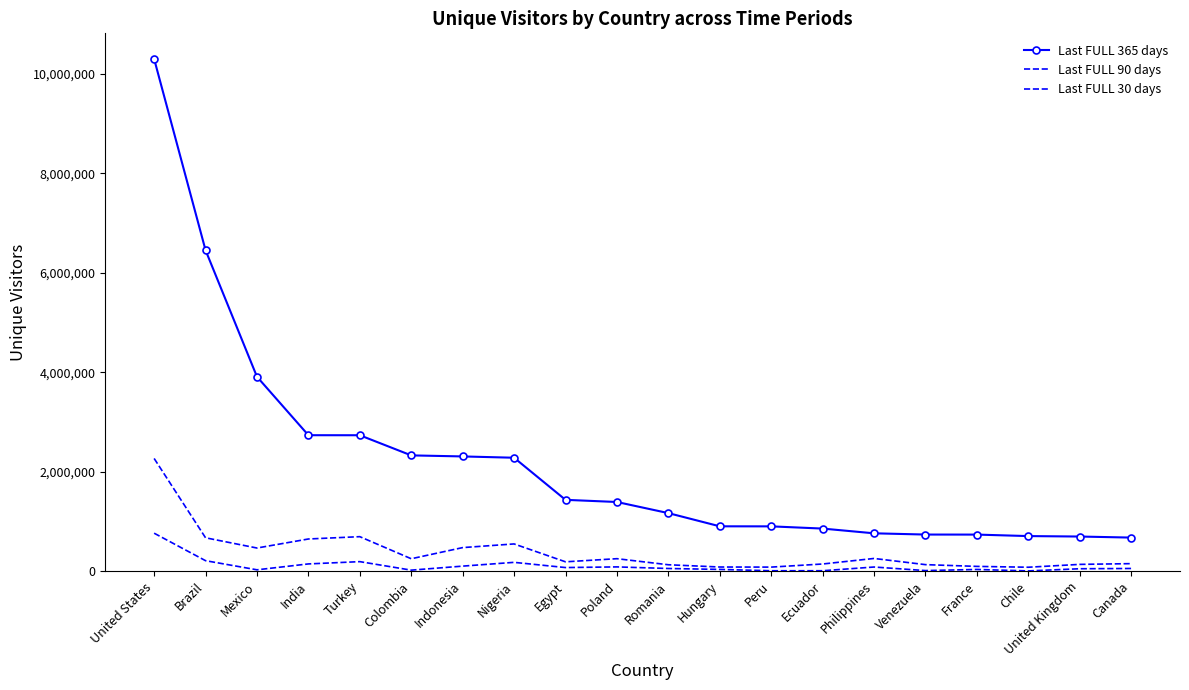

Which label corresponds to the smallest value in the chart?

Chile